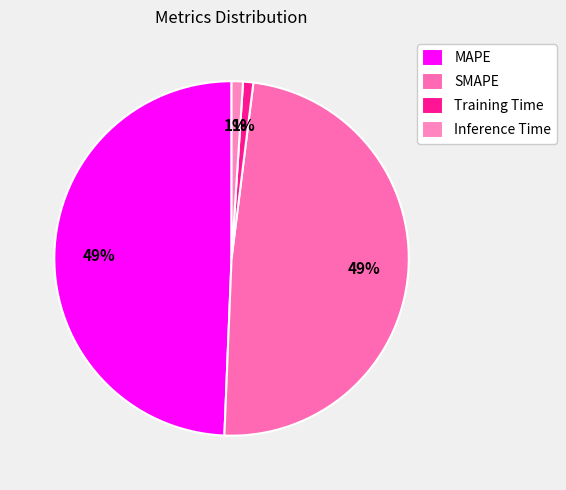

To the nearest percent, what is the difference between the largest and smallest slice percentages?

48%